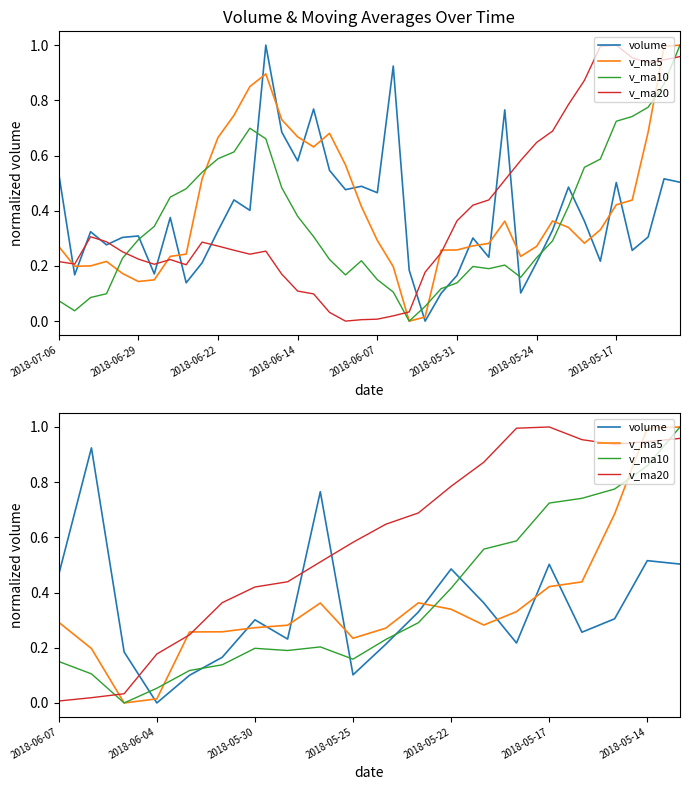

True or false: v_ma20 has more than 1 points higher than both neighbors.

False